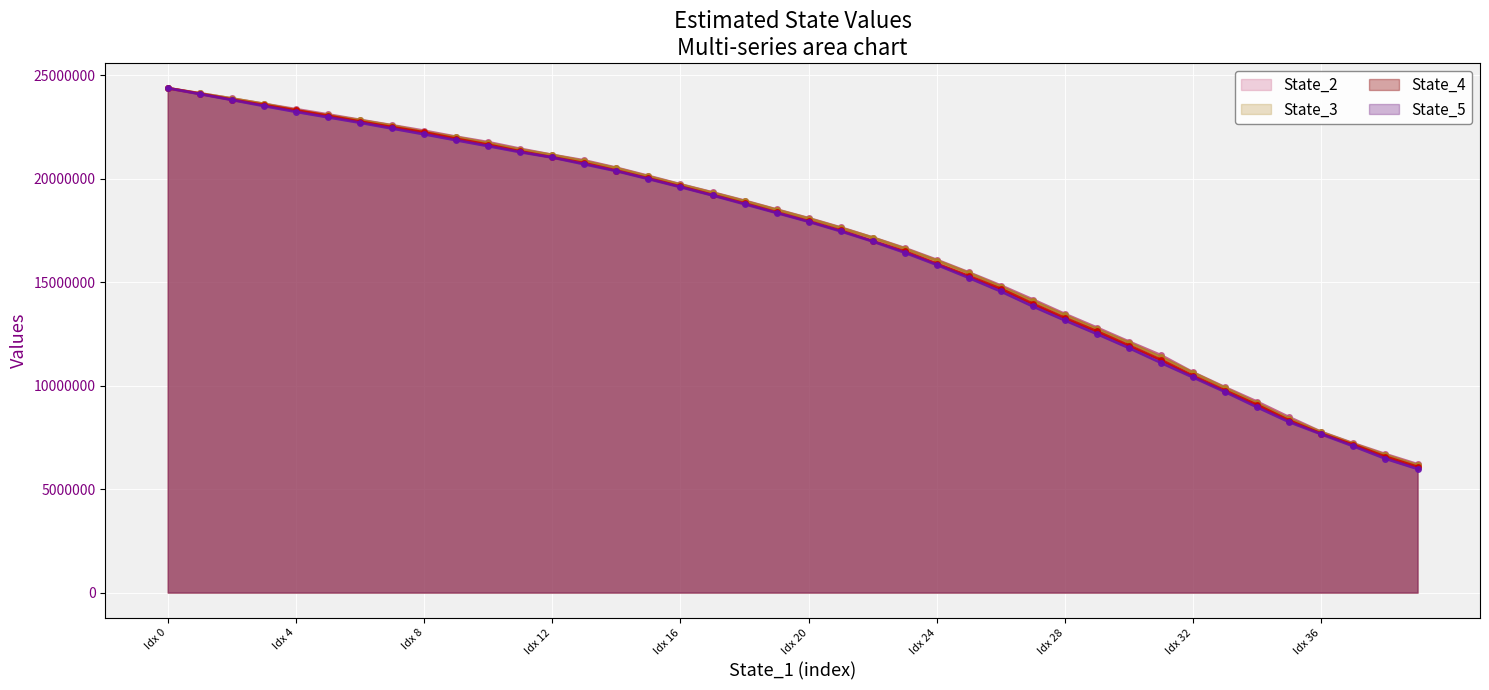

What is the sum of all State_4_line values?

675996726.7